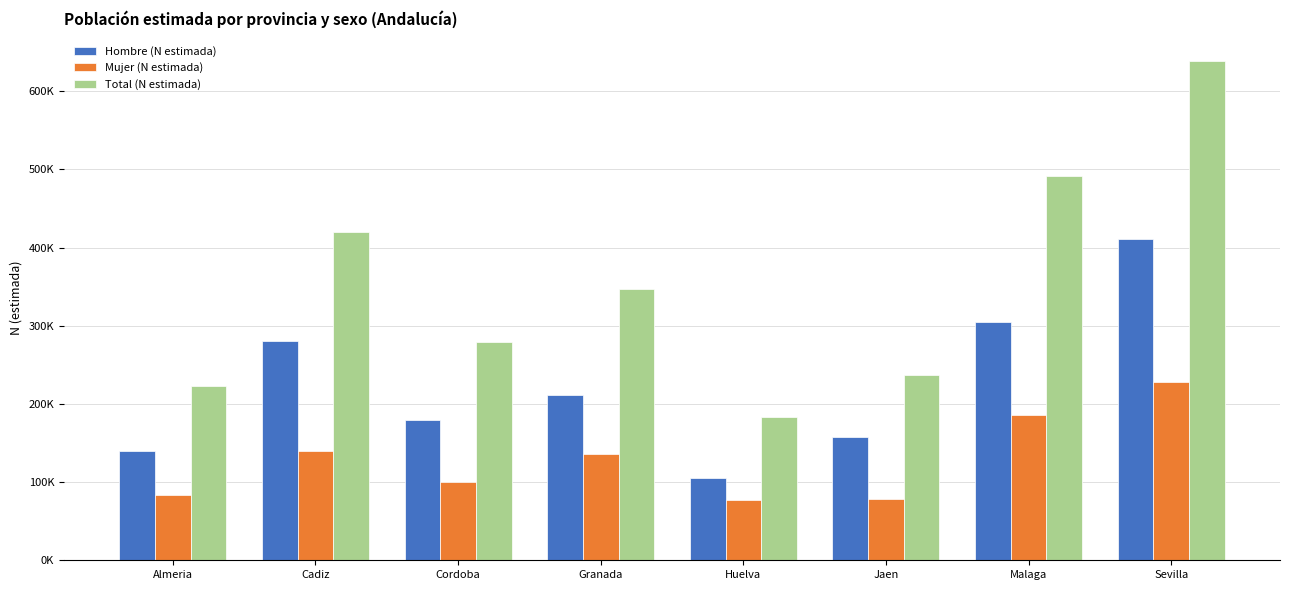

At which label does Mujer (N estimada) reach its minimum?

Huelva